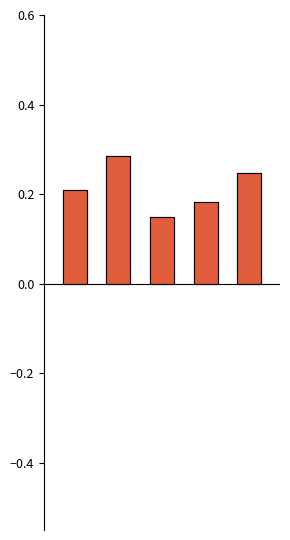

Count the number of categories in the chart.

5